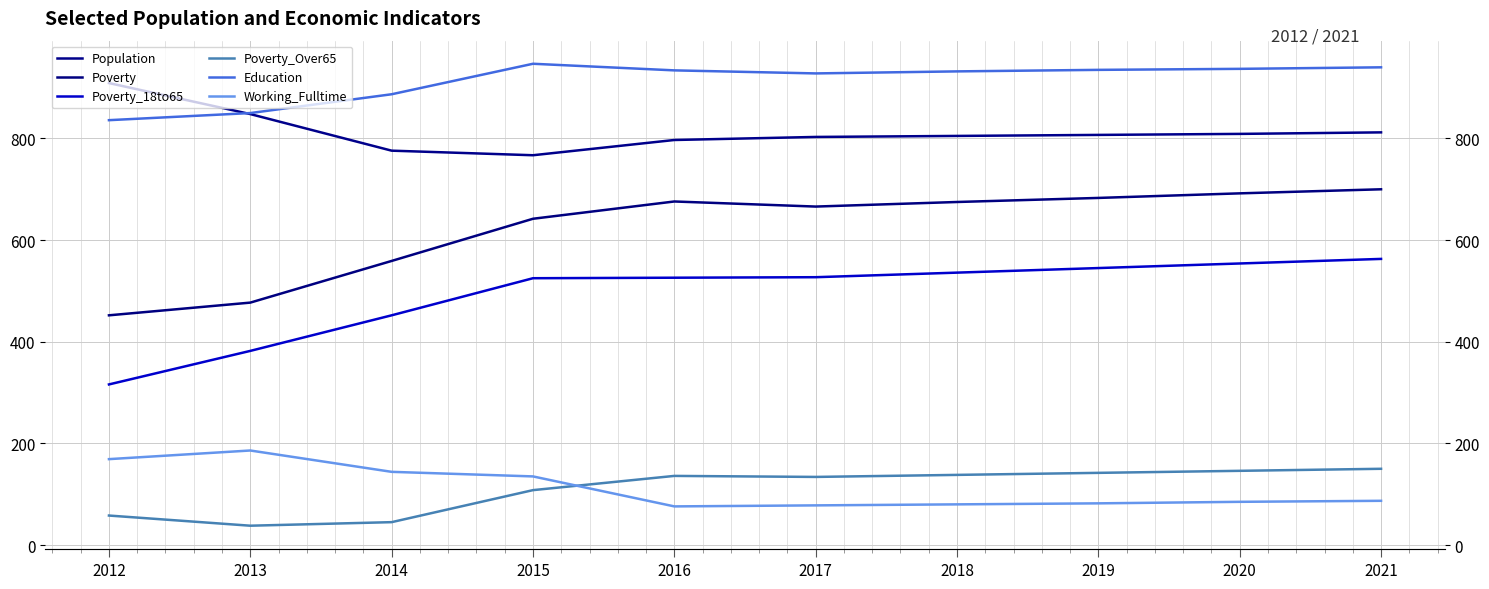

How many distinct data groups are displayed?

6